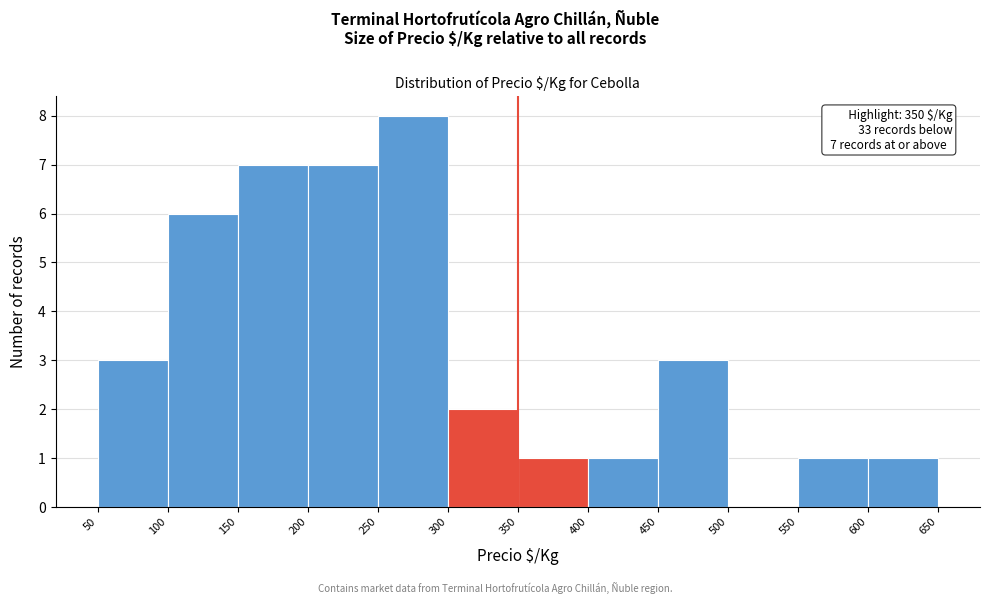

Over which range of the x-axis is the bar tallest?

250 to 300